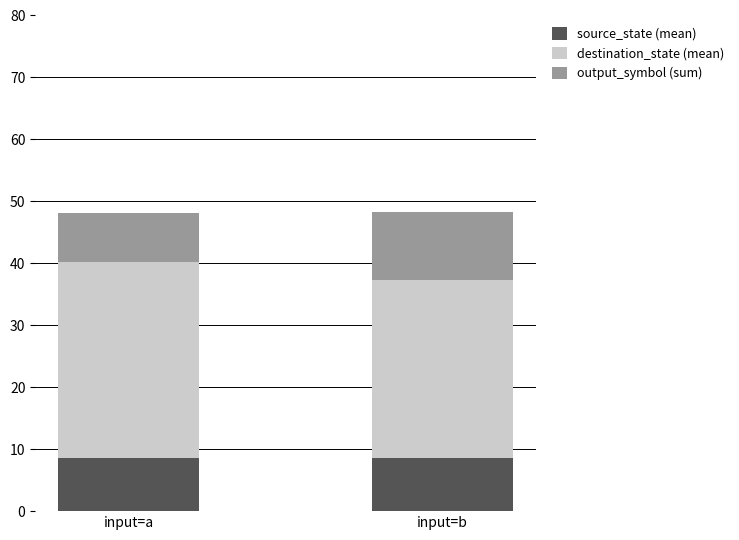

What is the average value of the source_state (mean) series?

8.5